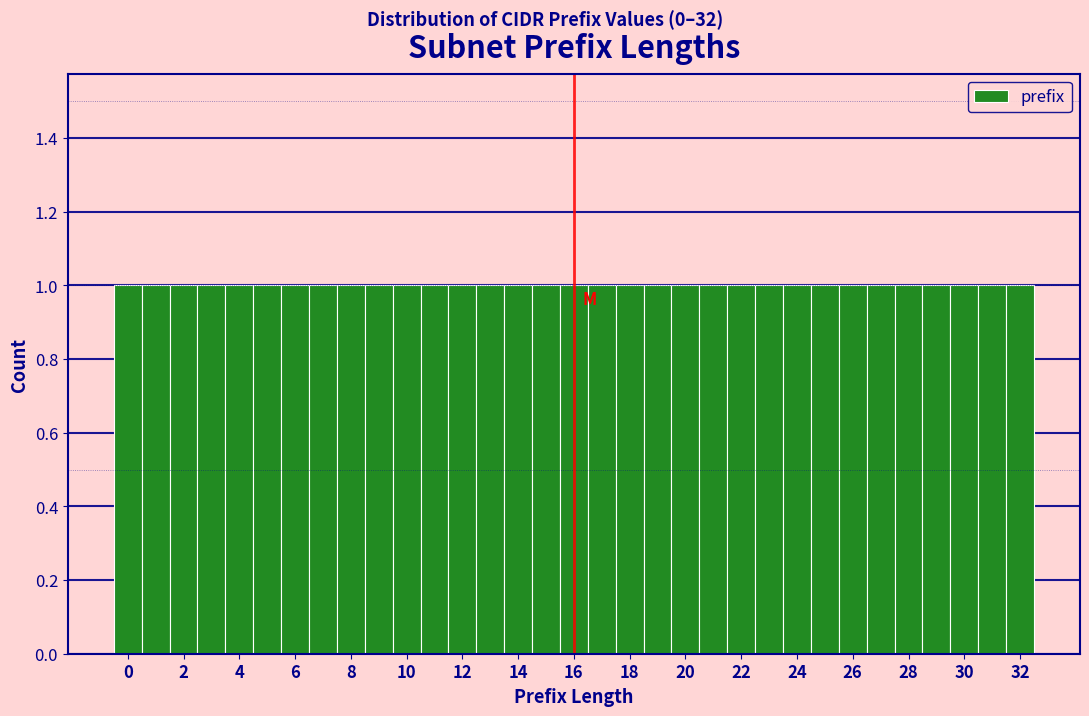

Reading left to right, transcribe this chart: for each bar, give the range it covers on the x-axis and its height. Neither the bar edges nor the heights are printed on the chart, so give them approximately, as read against the axes.

-0.5 to 0.5: 1
0.5 to 1.5: 1
1.5 to 2.5: 1
2.5 to 3.5: 1
3.5 to 4.5: 1
4.5 to 5.5: 1
5.5 to 6.5: 1
6.5 to 7.5: 1
7.5 to 8.5: 1
8.5 to 9.5: 1
9.5 to 10.5: 1
10.5 to 11.5: 1
11.5 to 12.5: 1
12.5 to 13.5: 1
13.5 to 14.5: 1
14.5 to 15.5: 1
15.5 to 16.5: 1
16.5 to 17.5: 1
17.5 to 18.5: 1
18.5 to 19.5: 1
19.5 to 20.5: 1
20.5 to 21.5: 1
21.5 to 22.5: 1
22.5 to 23.5: 1
23.5 to 24.5: 1
24.5 to 25.5: 1
25.5 to 26.5: 1
26.5 to 27.5: 1
27.5 to 28.5: 1
28.5 to 29.5: 1
29.5 to 30.5: 1
30.5 to 31.5: 1
31.5 to 32.5: 1